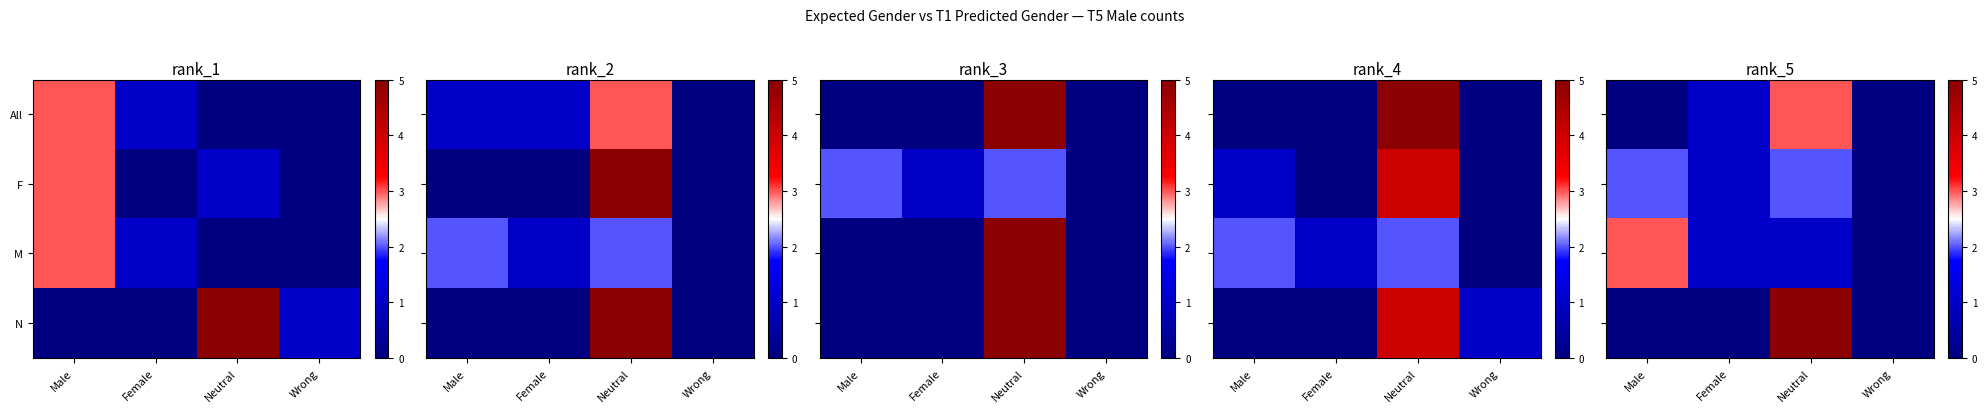

Between Neutral and Male, which is larger?

Neutral